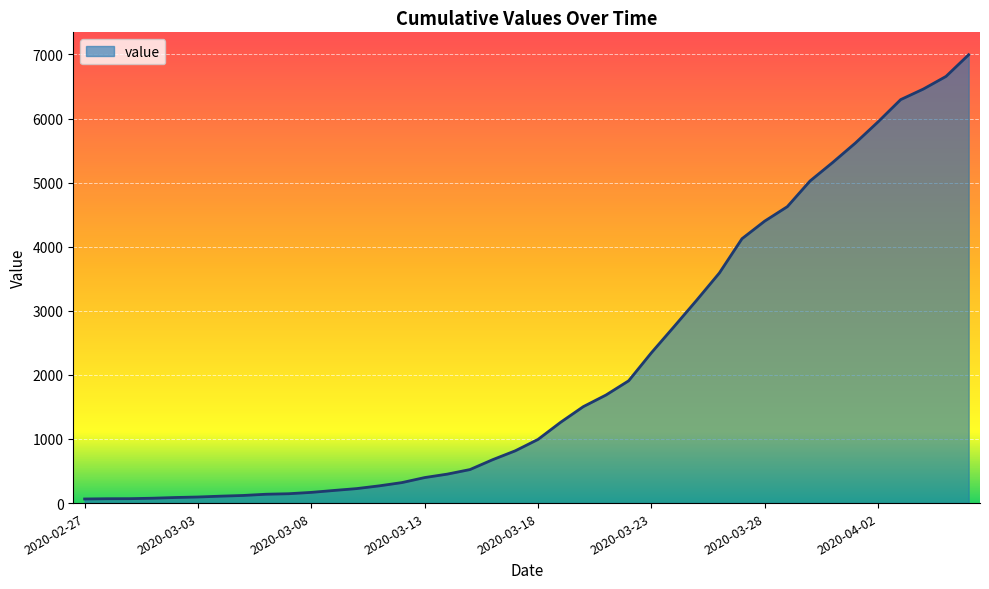

What is the difference between the maximum and minimum values?

6931